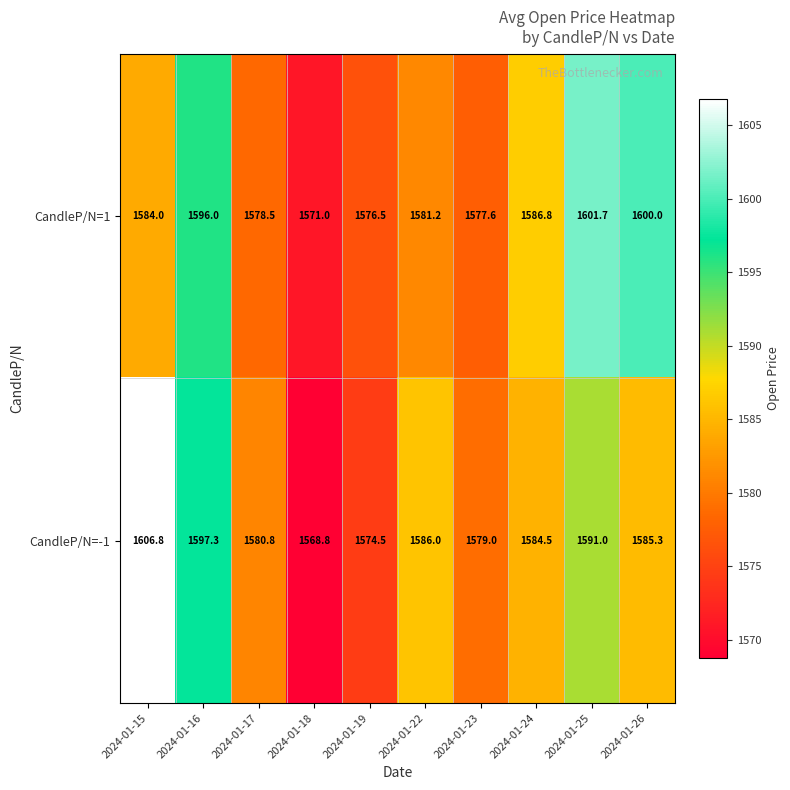

The CandleP/N=-1 series shows 1606.8 at 2024-01-15. True or false?

True